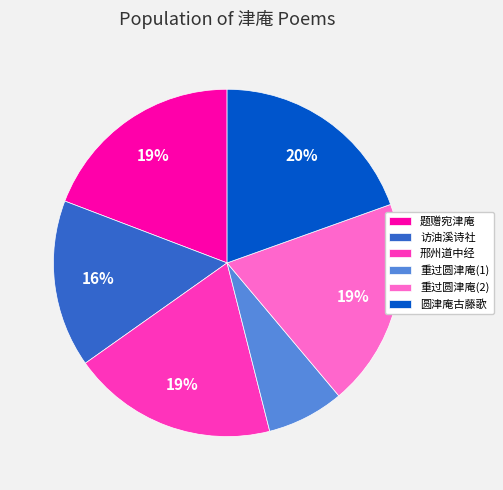

How many slices are in this pie chart?

6